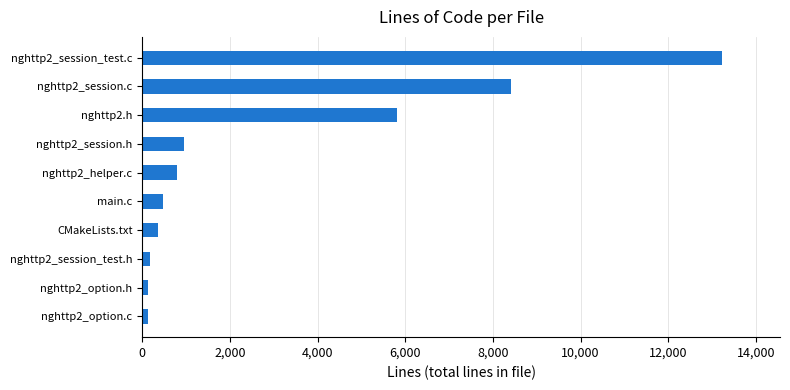

At which category does the chart reach its peak across all series?

nghttp2_session_test.c